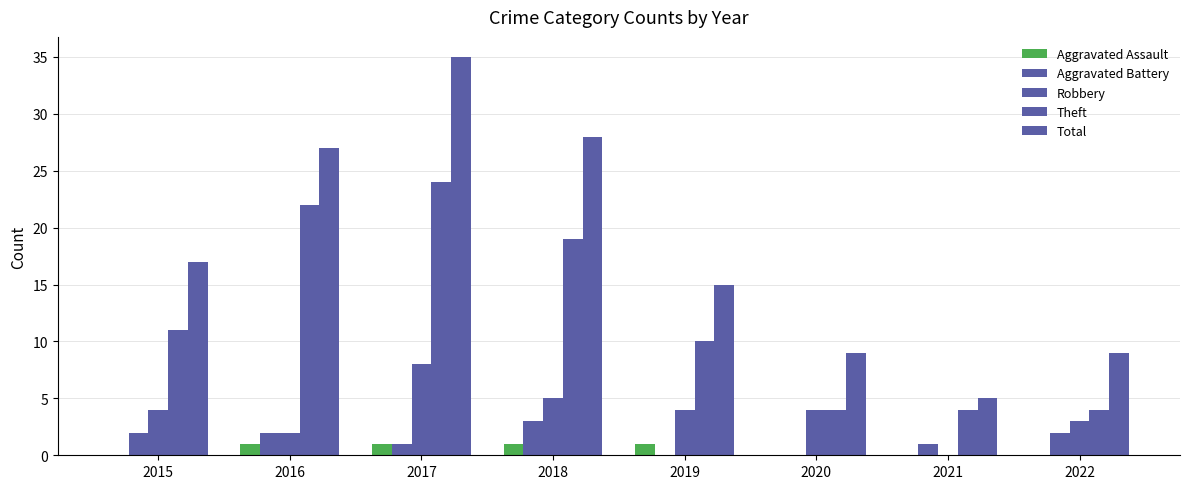

What is the difference between the highest and lowest values at 2017?

34